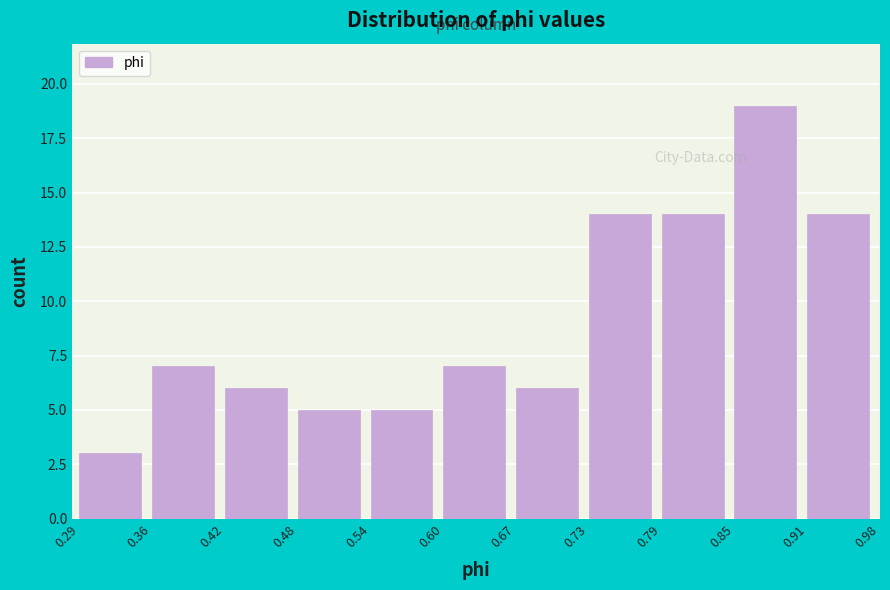

Reading left to right, list every bar in this chart as the range it spans on the x-axis followed by its height. The values are not printed on the chart, so give them approximately, as read against the axis.

0.29 to 0.36: 3
0.36 to 0.42: 7
0.42 to 0.48: 6
0.48 to 0.54: 5
0.54 to 0.60: 5
0.60 to 0.67: 7
0.67 to 0.73: 6
0.73 to 0.79: 14
0.79 to 0.85: 14
0.85 to 0.91: 19
0.91 to 0.98: 14